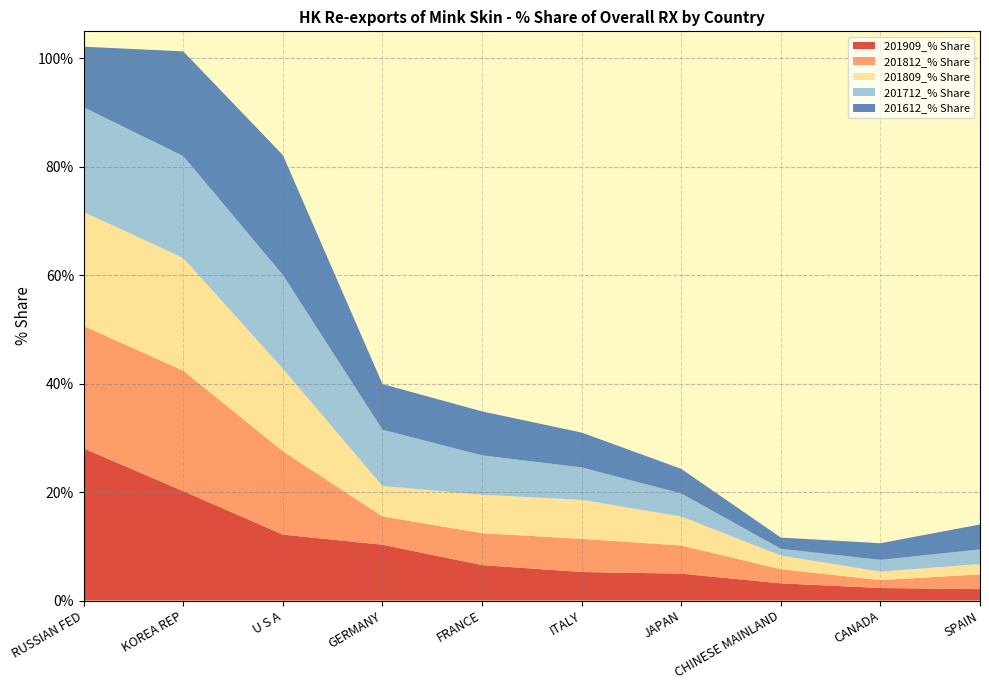

Reading left to right, what are all the values shown in this chart?

201909_% Share: RUSSIAN FED=28.1	KOREA REP=20.2	U S A=12.2	GERMANY=10.3	FRANCE=6.5	ITALY=5.3	JAPAN=5.0	CHINESE MAINLAND=3.2	CANADA=2.3	SPAIN=2.1
201812_% Share: RUSSIAN FED=22.6	KOREA REP=22.2	U S A=15.4	GERMANY=5.2	FRANCE=5.9	ITALY=6.1	JAPAN=5.2	CHINESE MAINLAND=2.6	CANADA=1.5	SPAIN=2.7
201809_% Share: RUSSIAN FED=21.0	KOREA REP=20.8	U S A=15.2	GERMANY=5.6	FRANCE=7.1	ITALY=7.2	JAPAN=5.3	CHINESE MAINLAND=2.5	CANADA=1.6	SPAIN=1.9
201712_% Share: RUSSIAN FED=19.3	KOREA REP=18.8	U S A=17.3	GERMANY=10.4	FRANCE=7.3	ITALY=6.0	JAPAN=4.3	CHINESE MAINLAND=1.3	CANADA=2.2	SPAIN=2.7
201612_% Share: RUSSIAN FED=11.2	KOREA REP=19.3	U S A=22.1	GERMANY=8.4	FRANCE=8.1	ITALY=6.4	JAPAN=4.5	CHINESE MAINLAND=2.1	CANADA=3.1	SPAIN=4.6